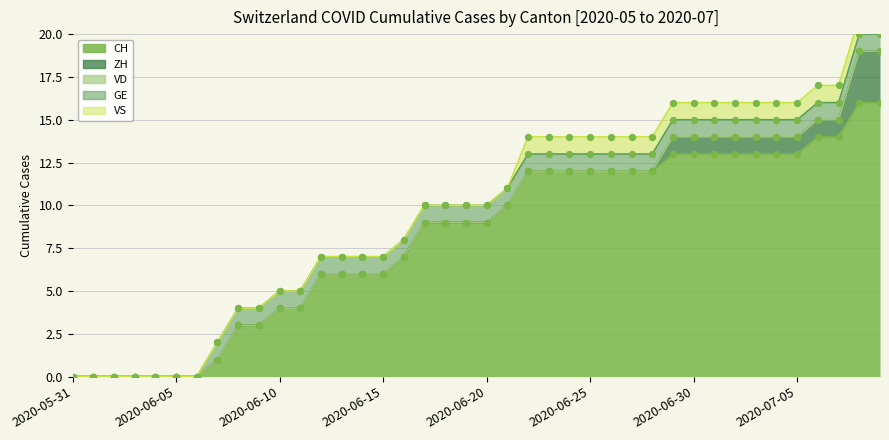

Which series reaches the minimum Y coordinate?

CH